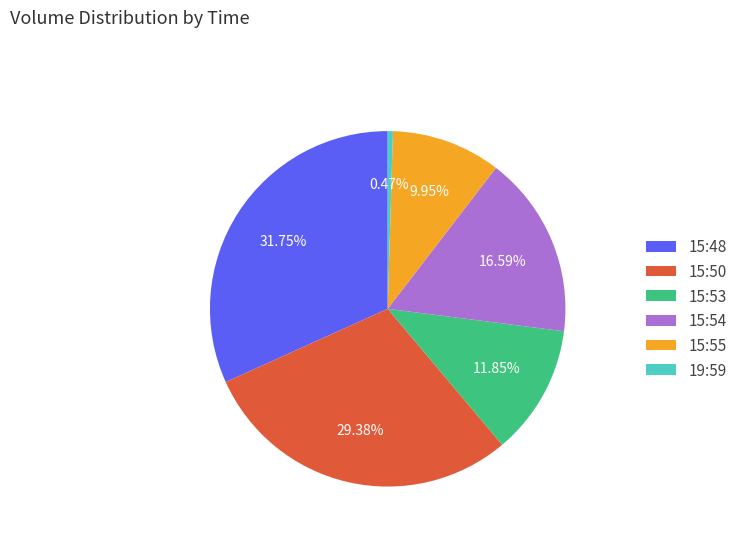

To the nearest percent, what is the difference between the 15:50 and 15:48 slice percentages?

2%